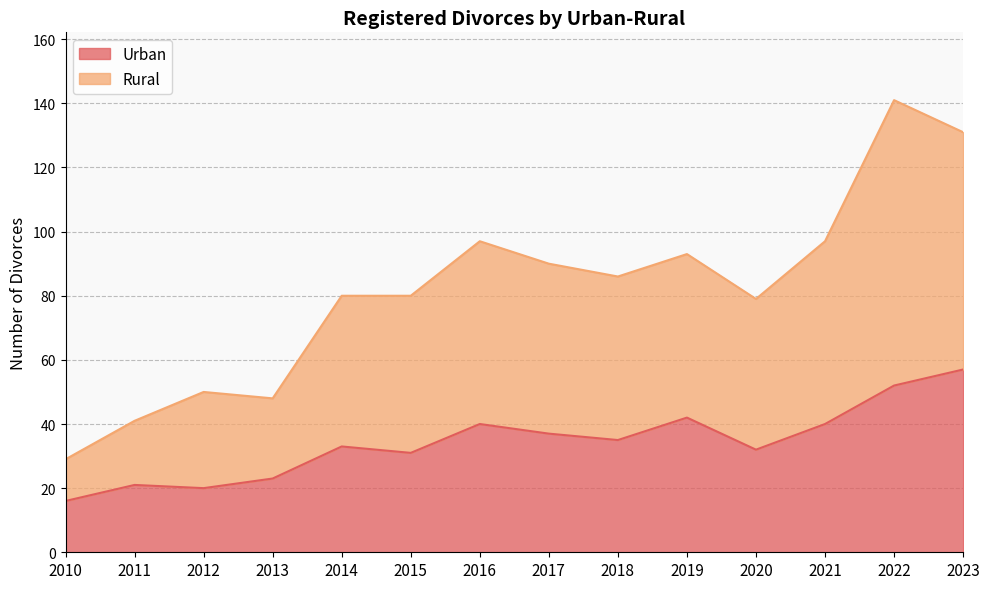

List the labels in order of Urban value, largest first.

2023, 2022, 2019, 2016, 2021, 2017, 2018, 2014, 2020, 2015, 2013, 2011, 2012, 2010